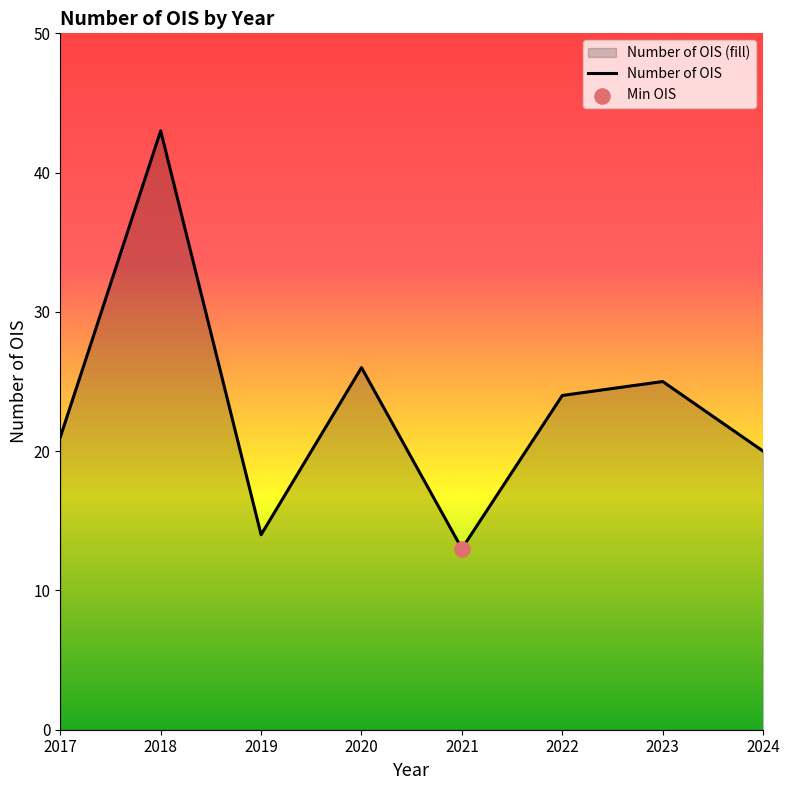

Approximately how many times larger is the value at 2022 compared to 2024?

1.2